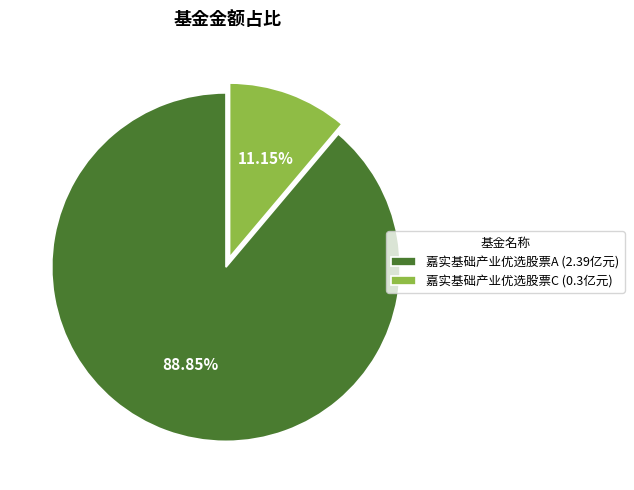

What is the largest slice in the pie chart?

嘉实基础产业优选股票A